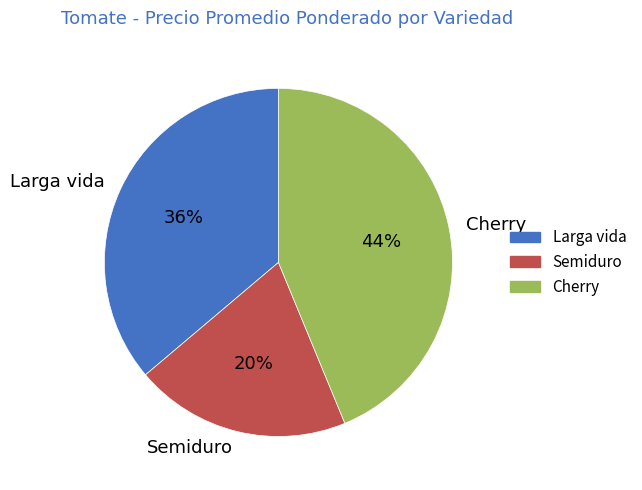

Which category has the biggest portion of the pie?

Cherry